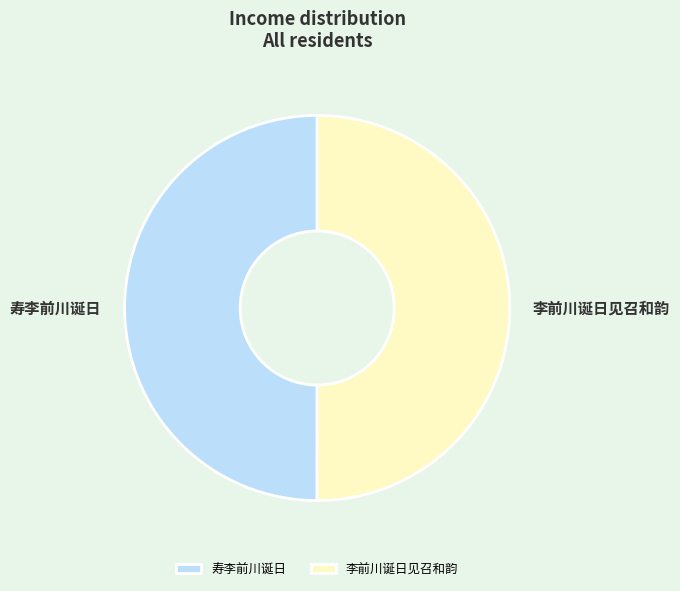

Is it true that 李前川诞日见召和韵 is 39% of the pie?

False